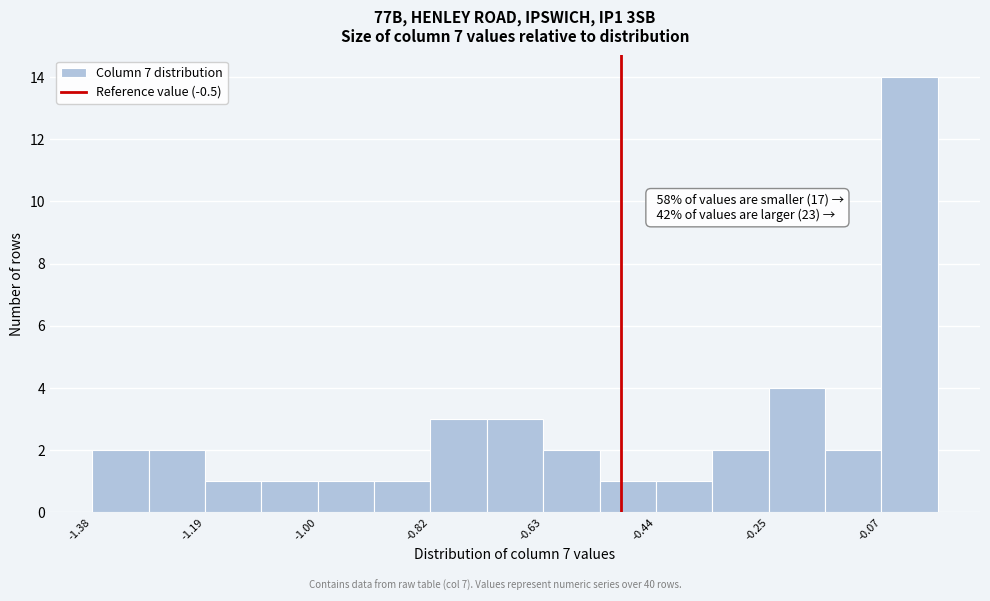

Over which range of the x-axis is the bar tallest?

-0.06 to 0.02